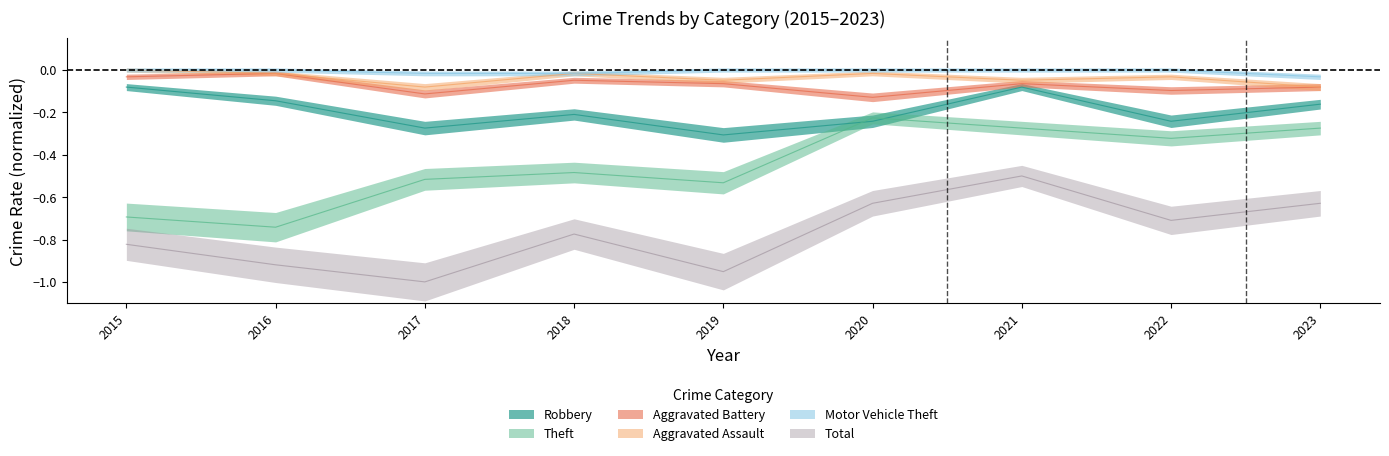

True or false: Aggravated Assault and Robbery intersect in this chart.

False